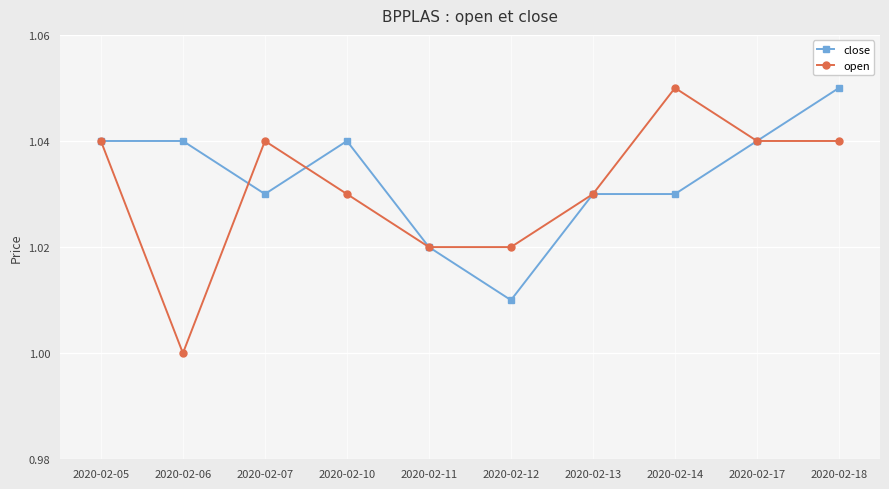

What is the sum of all open values?

10.3